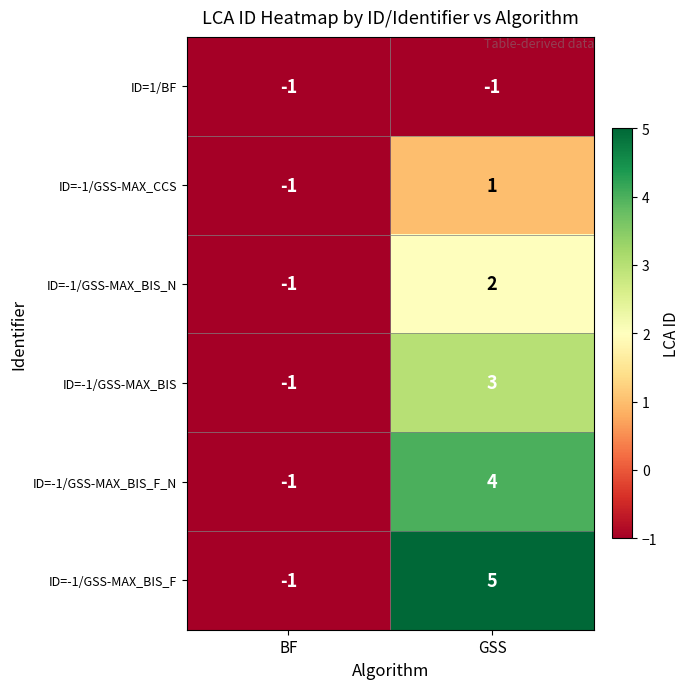

What is the sum of all ID=-1/GSS-MAX_BIS_F values?

4